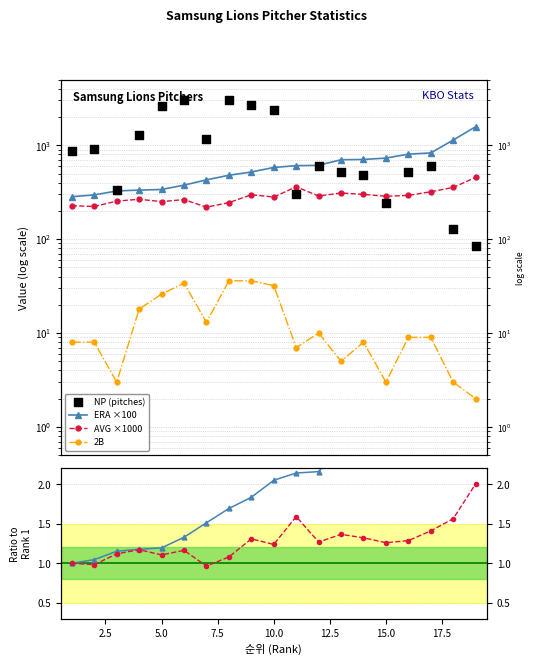

Which series has the largest total across all categories?

NP (pitches)